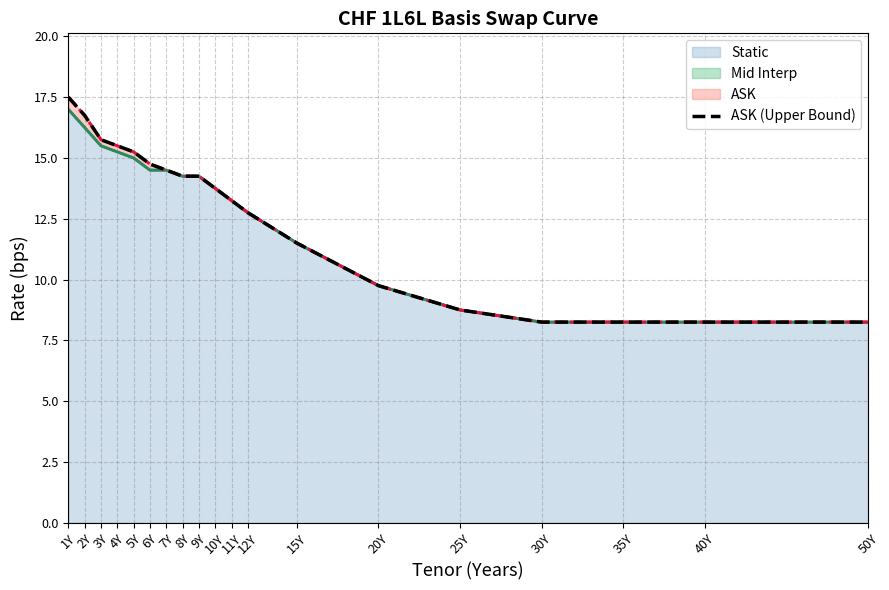

Rank the categories by value from lowest to highest.

30Y, 35Y, 40Y, 50Y, 25Y, 20Y, 15Y, 12Y, 11Y, 10Y, 8Y, 9Y, 7Y, 6Y, 5Y, 4Y, 3Y, 2Y, 1Y